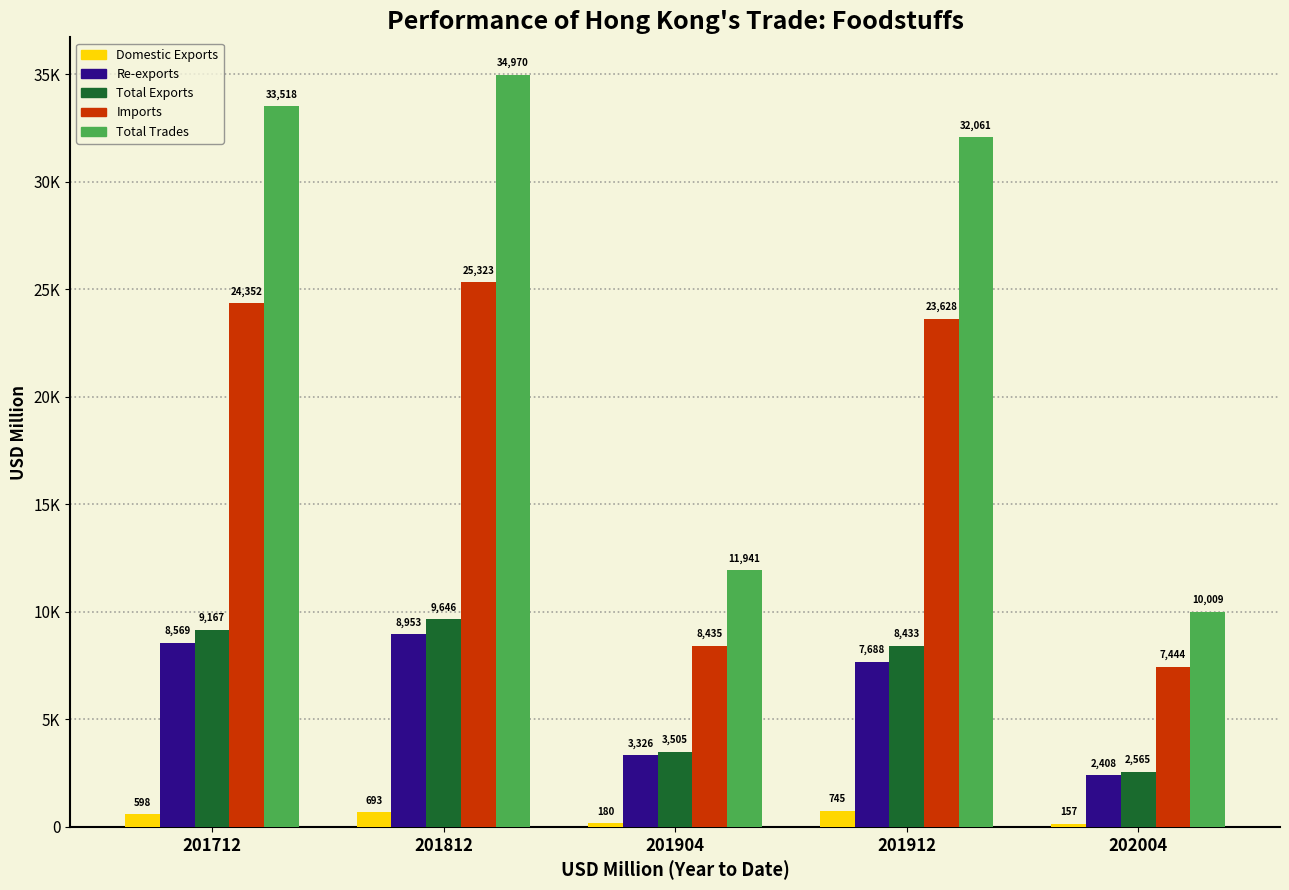

What are all the series names shown in the legend?

Domestic Exports, Re-exports, Total Exports, Imports, Total Trades